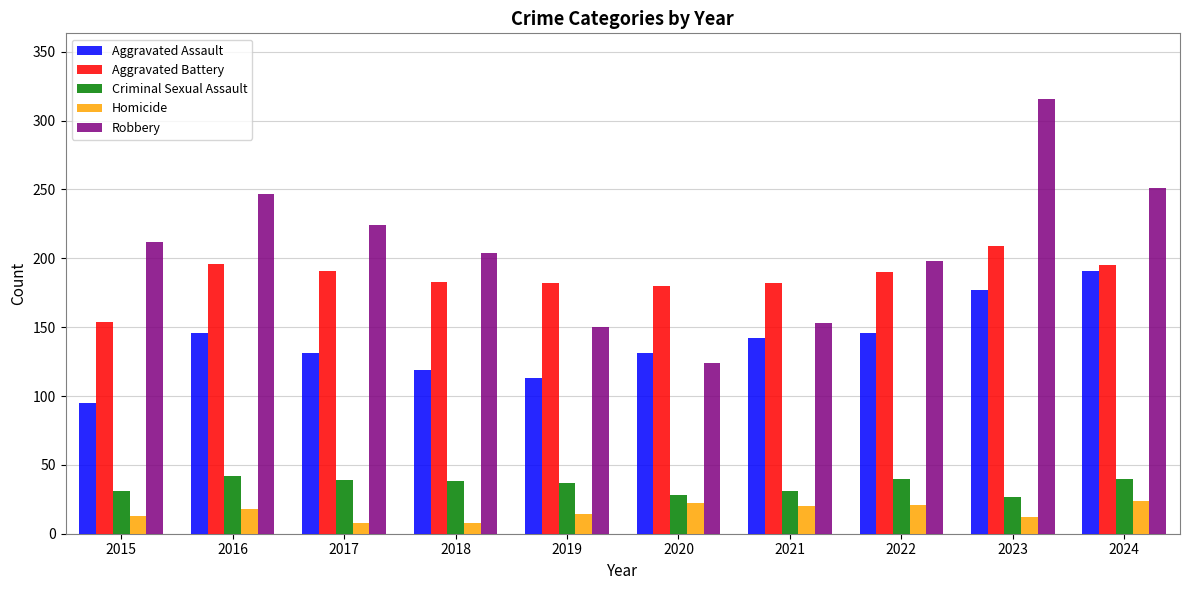

Which series has the largest total across all categories?

Robbery